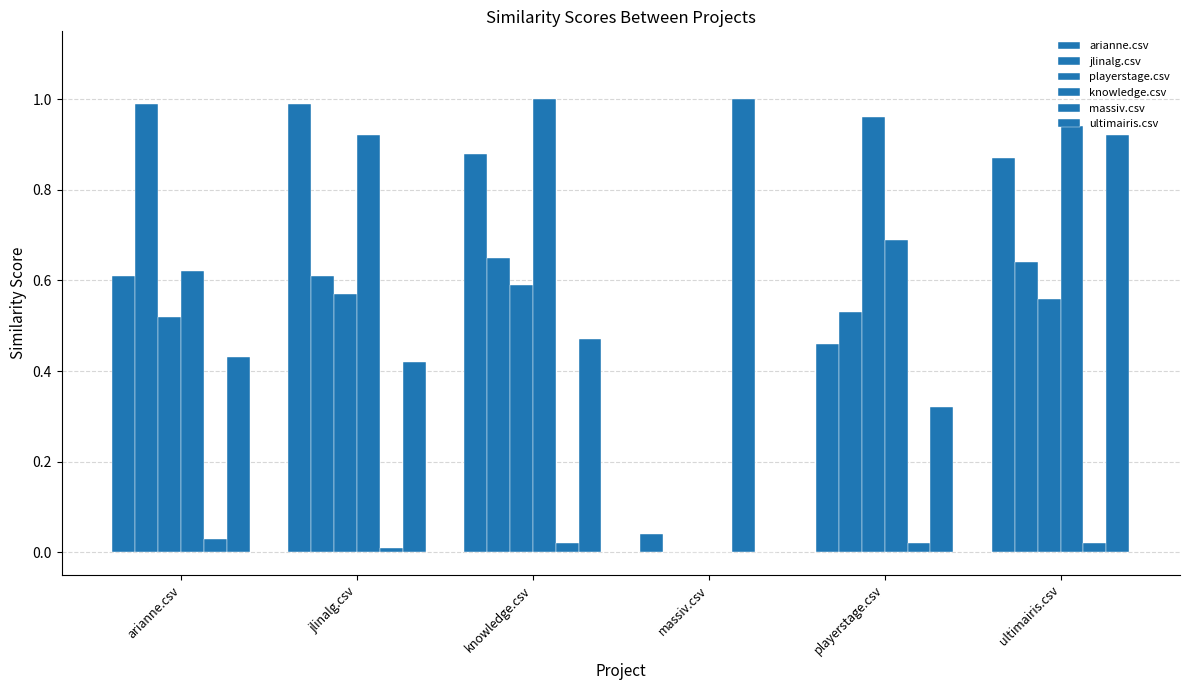

What is the label of the 4th bar from the left?

massiv.csv